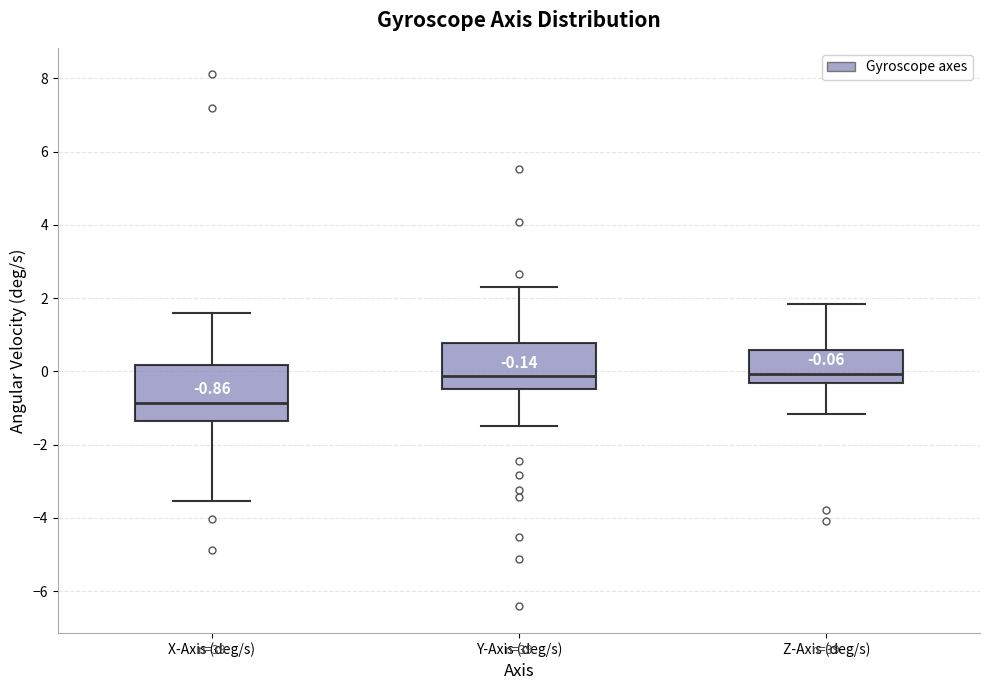

Which box is the tallest, from its lower edge to its upper edge?

X-Axis (deg/s)